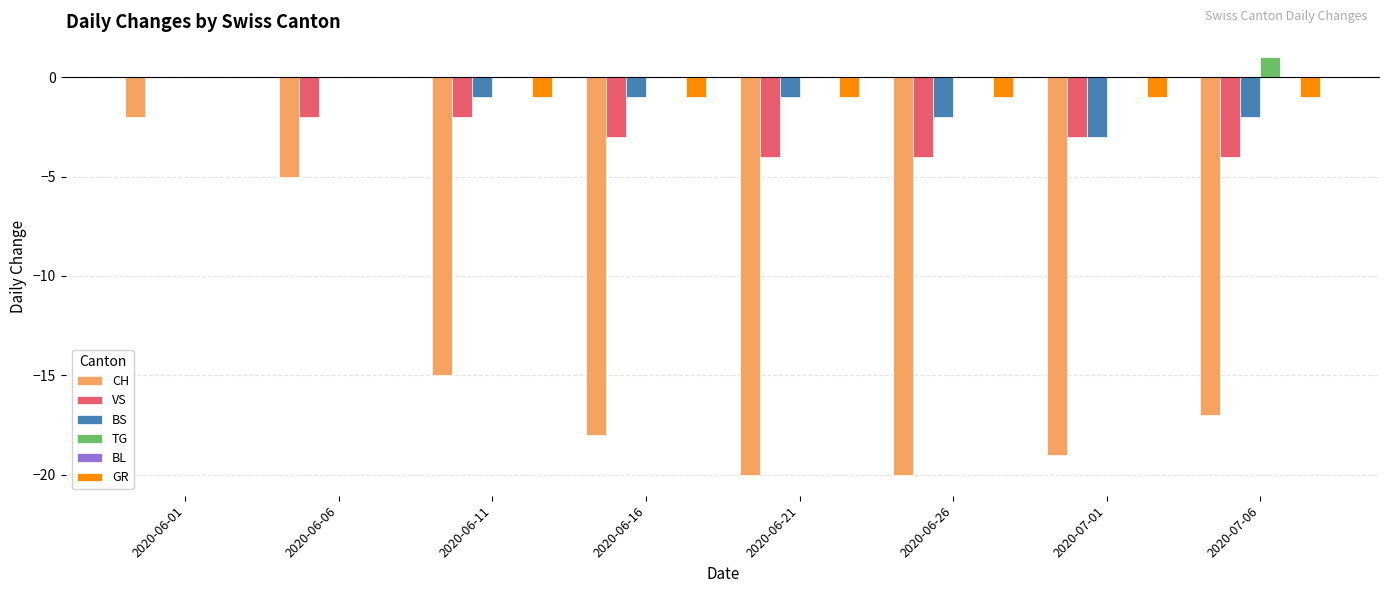

At which category is the sum across all series the highest?

2020-06-01